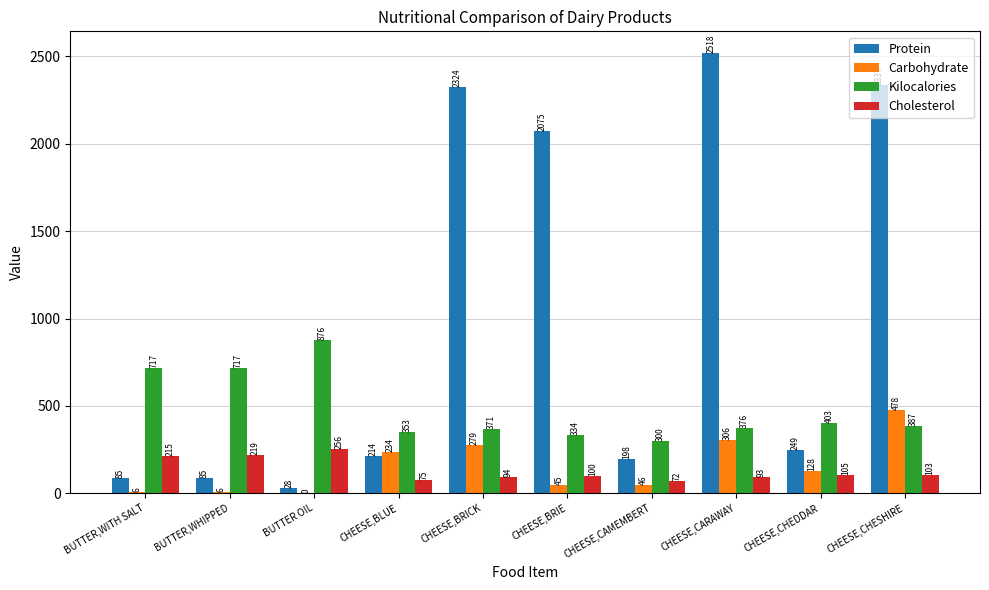

What is the sum of the Cholesterol values at CHEESE,BRIE and CHEESE,BLUE?

175